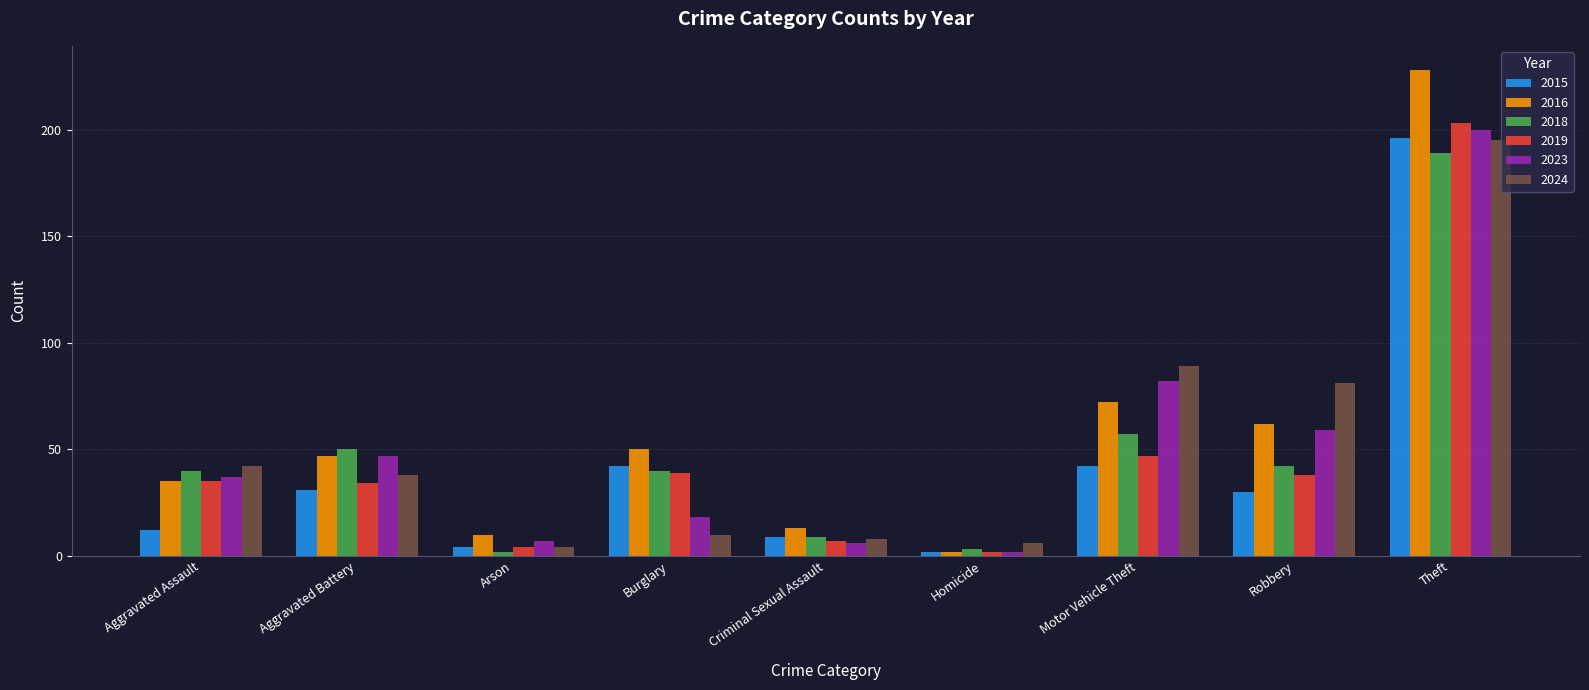

What is the label of the 4th bar from the left?

Burglary